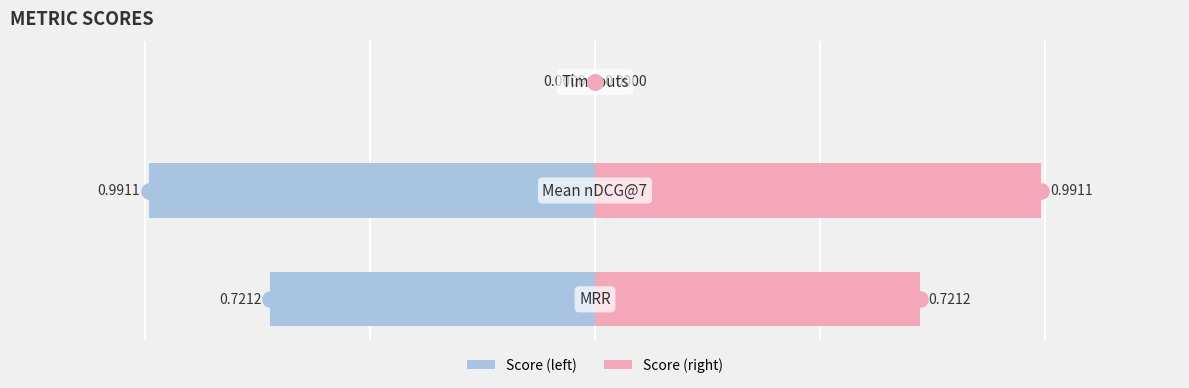

Which series contains the highest Y value?

Score